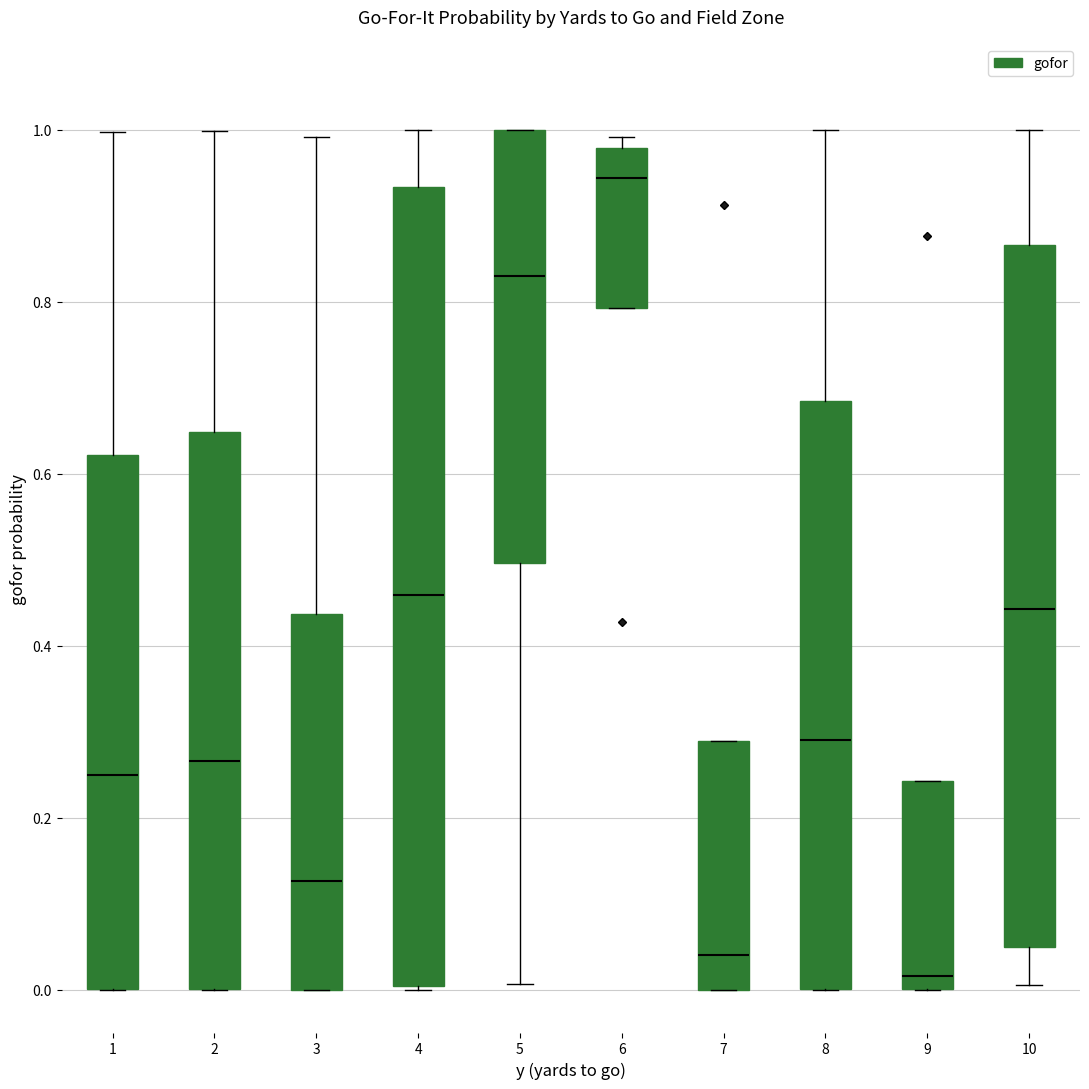

Reading left to right, transcribe this box plot: for each box, give where its median line is, the range the box spans, and where its two whiskers end, as read against the y-axis. The values are not printed on the chart, so give them approximately, as read against the axis.

1: median 0.24, box 0.00 to 0.62, whiskers 0.00 to 1.00
2: median 0.26, box 0.00 to 0.64, whiskers 0.00 to 1.00
3: median 0.12, box 0.00 to 0.44, whiskers 0.00 to 1.00
4: median 0.46, box 0.00 to 0.94, whiskers 0.00 to 1.00
5: median 0.82, box 0.50 to 1.00, whiskers 0.00 to 1.00
6: median 0.94, box 0.80 to 0.98, whiskers 0.80 to 1.00
7: median 0.04, box 0.00 to 0.28, whiskers 0.00 to 0.28
8: median 0.30, box 0.00 to 0.68, whiskers 0.00 to 1.00
9: median 0.02, box 0.00 to 0.24, whiskers 0.00 to 0.24
10: median 0.44, box 0.04 to 0.86, whiskers 0.00 to 1.00